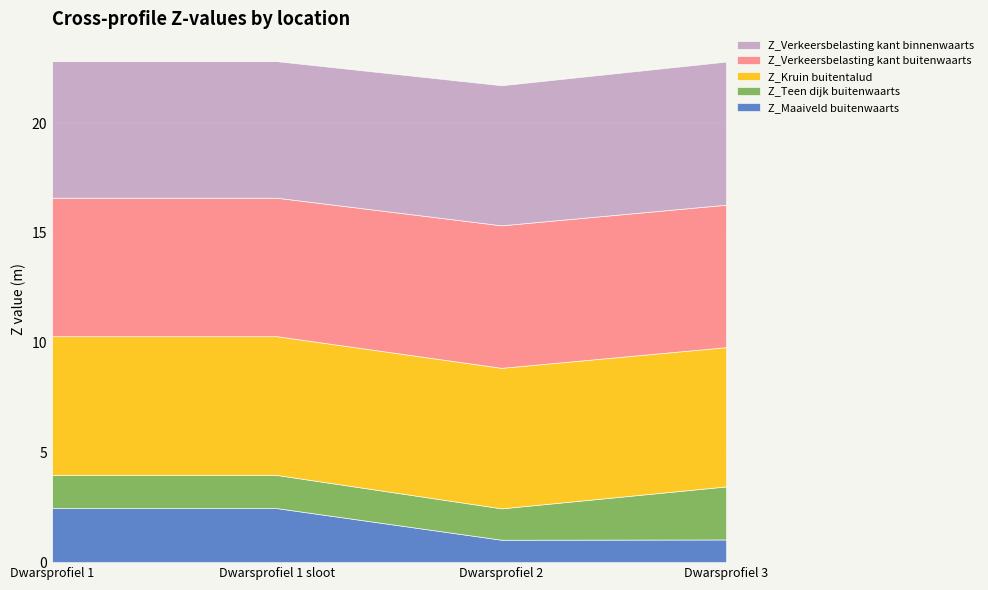

What is the difference between the second highest and minimum values in the Z_Maaiveld buitenwaarts series?

1.4